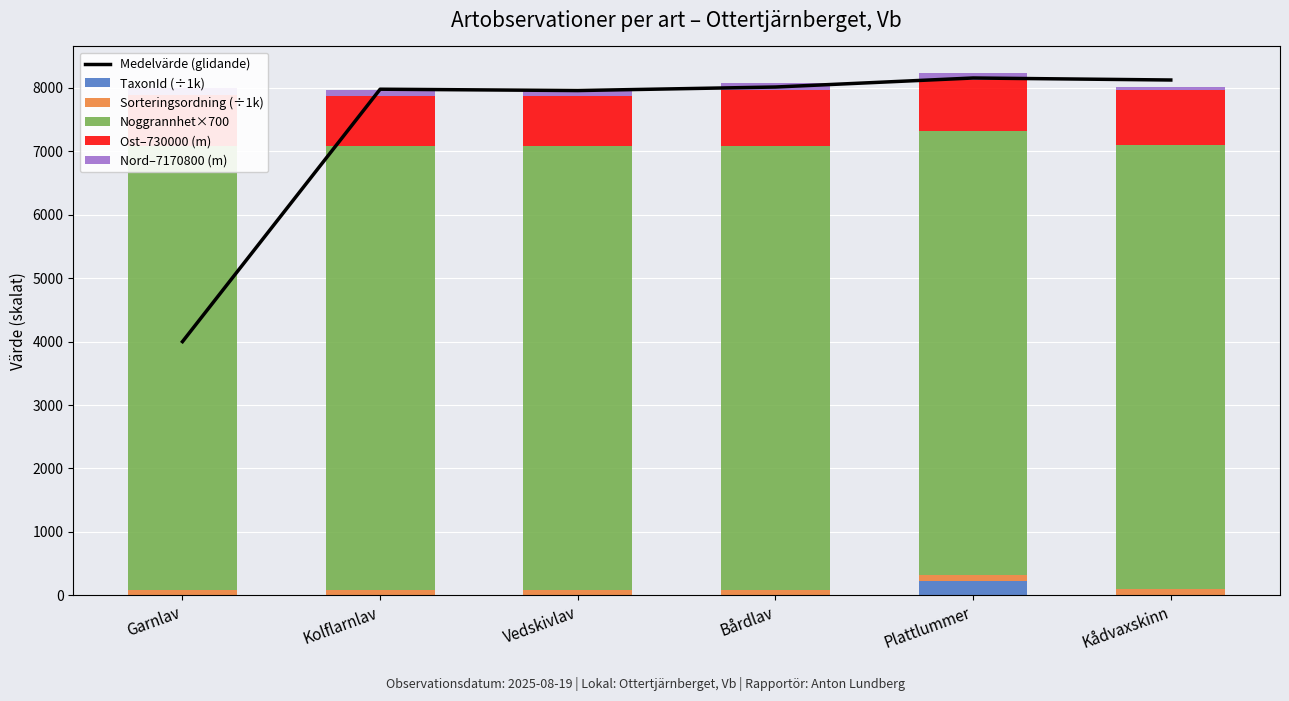

Which label corresponds to the largest value in the chart?

Plattlummer